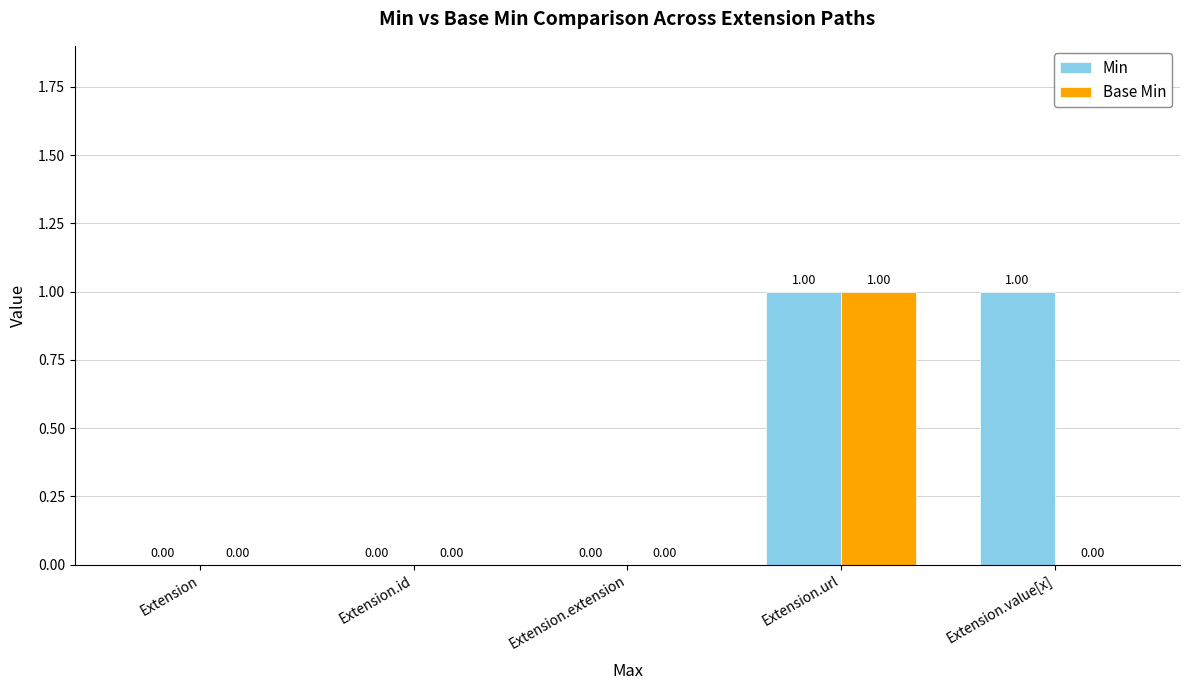

Which series changed the most between Extension.url and Extension.value[x]?

Base Min